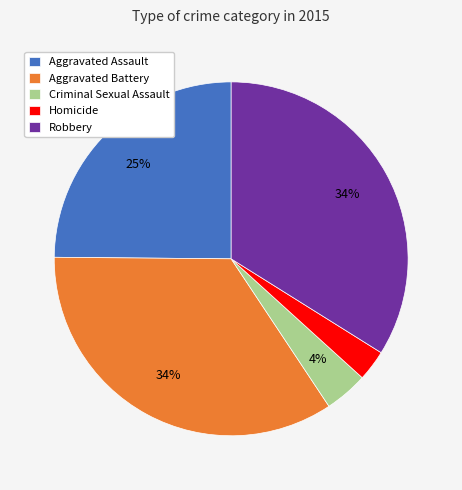

Is there any slice that represents more than half of the pie?

No